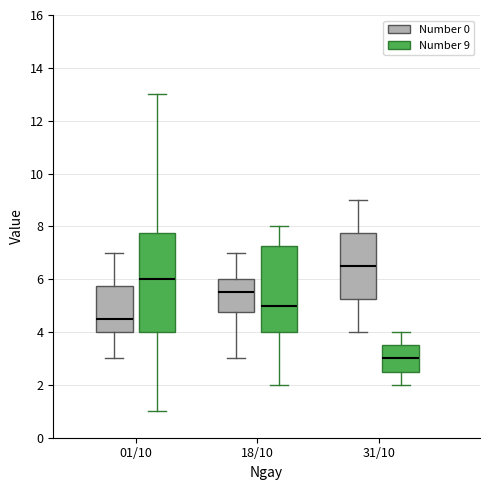

Which box is the tallest, from its lower edge to its upper edge?

01/10 (Number 9)